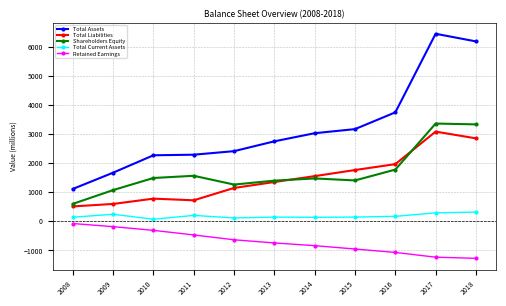

What is the minimum value shown in the chart?

-1272